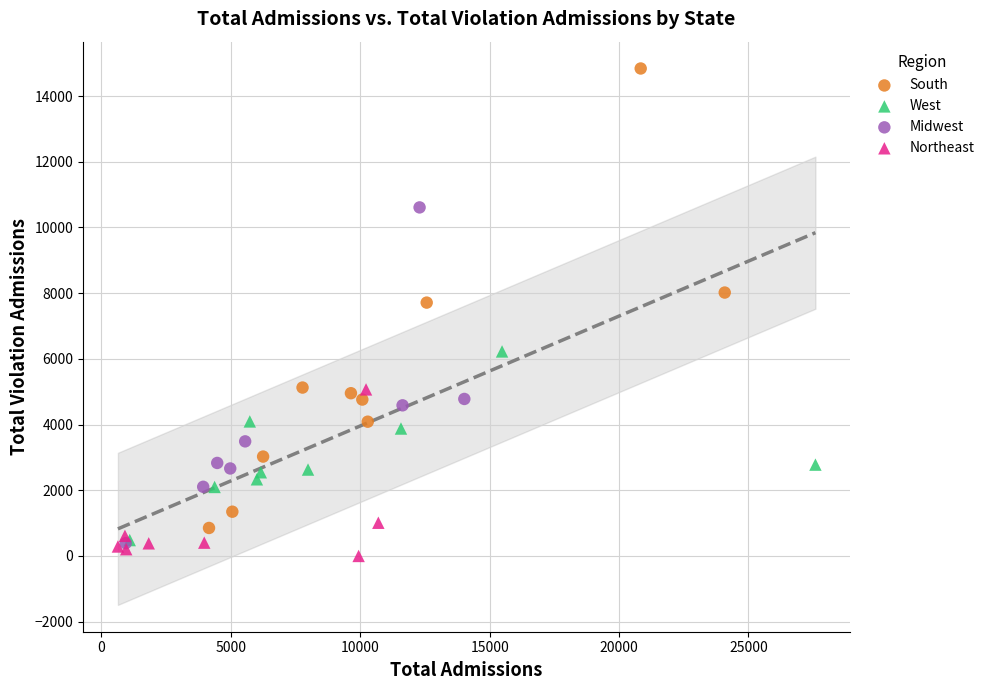

Which series has the widest spread of Y values?

South